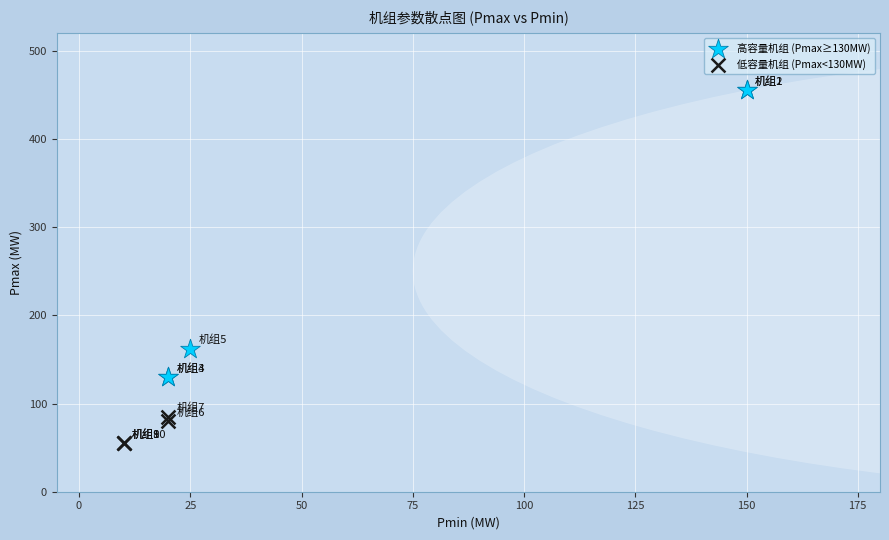

Which series reaches the minimum Y coordinate?

低容量机组 (Pmax<130MW)